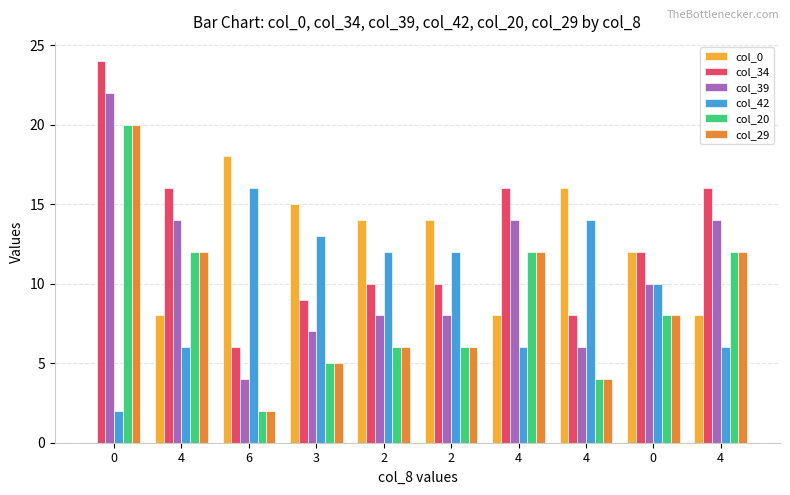

What are all the series names shown in the legend?

col_0, col_34, col_39, col_42, col_20, col_29